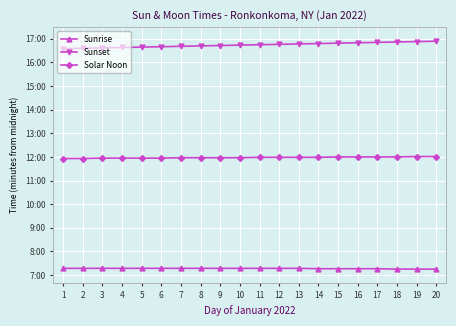

What is the value of the Sunrise point at the 16th from the left?

436